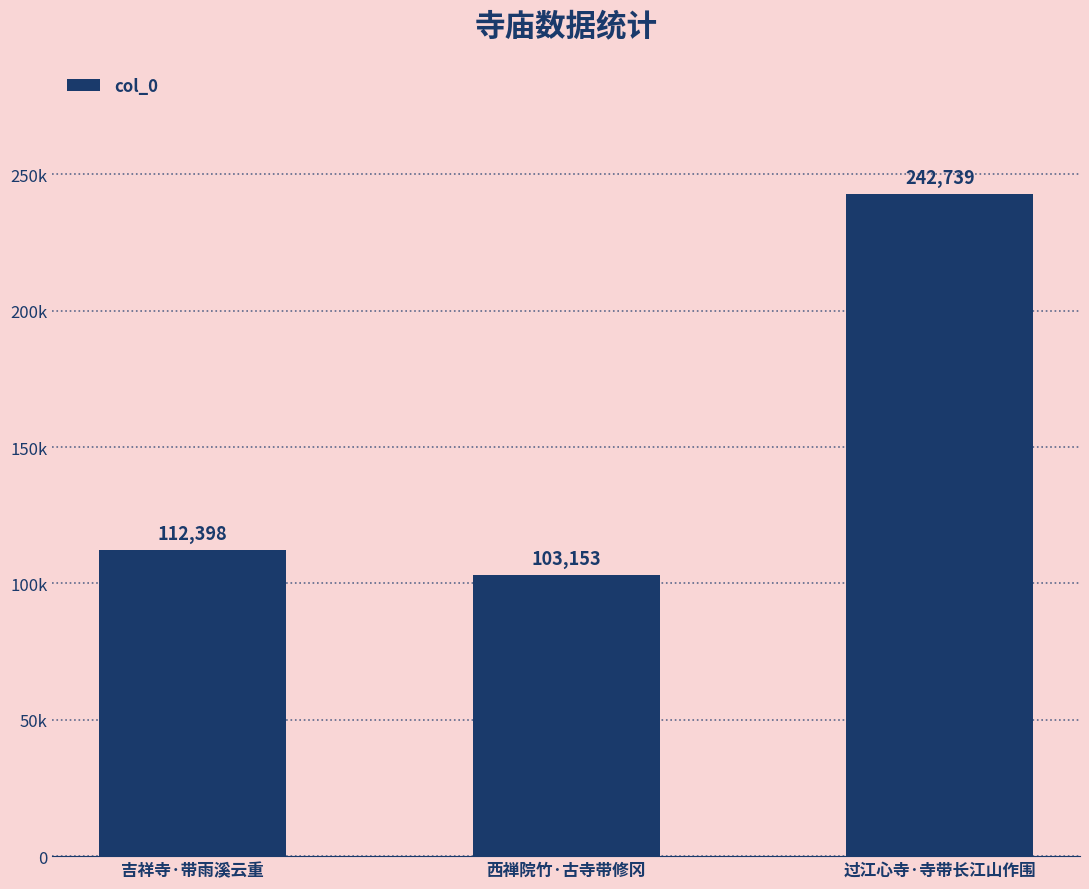

What is the difference between the second highest and minimum values?

9245